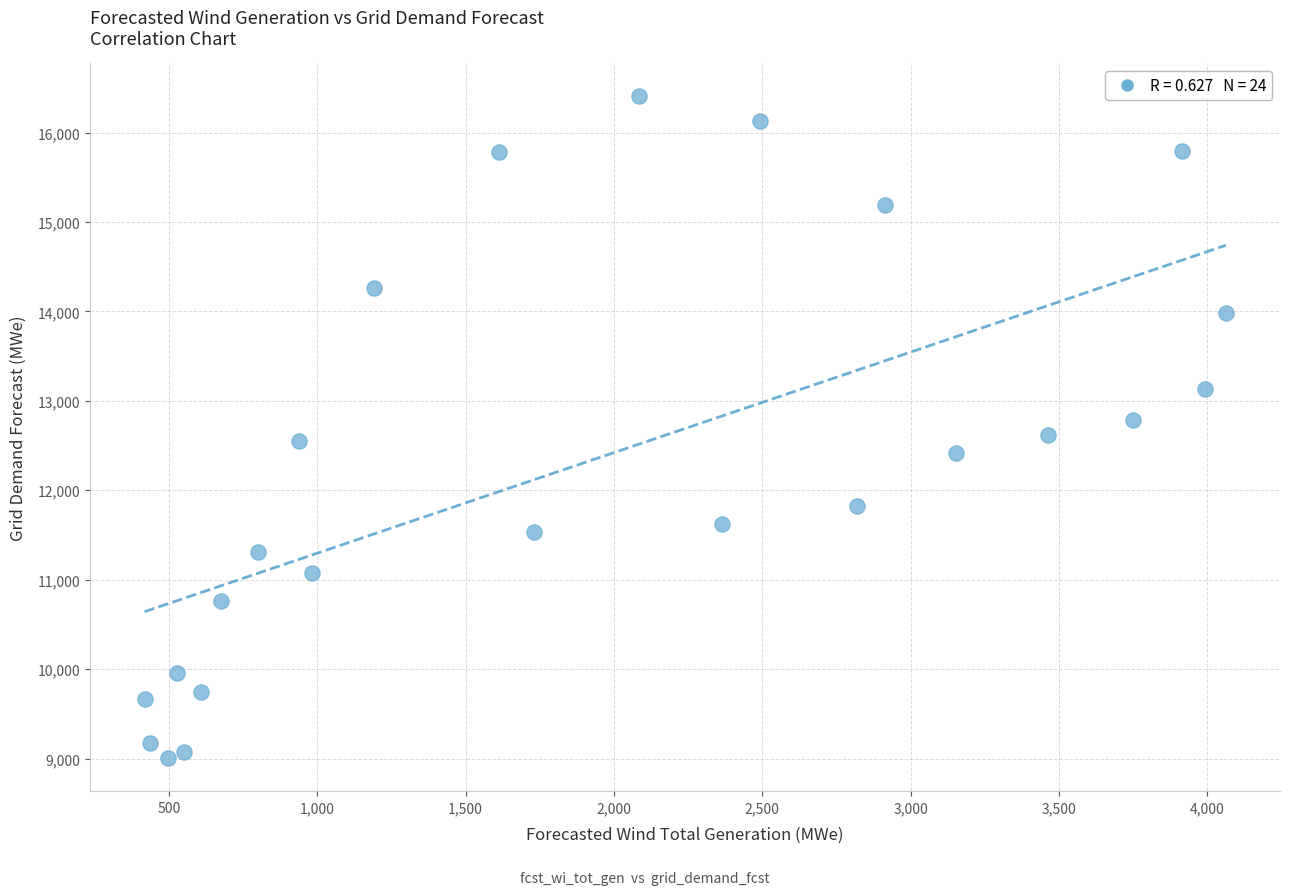

What is the range of X values (max minus min)?

3645